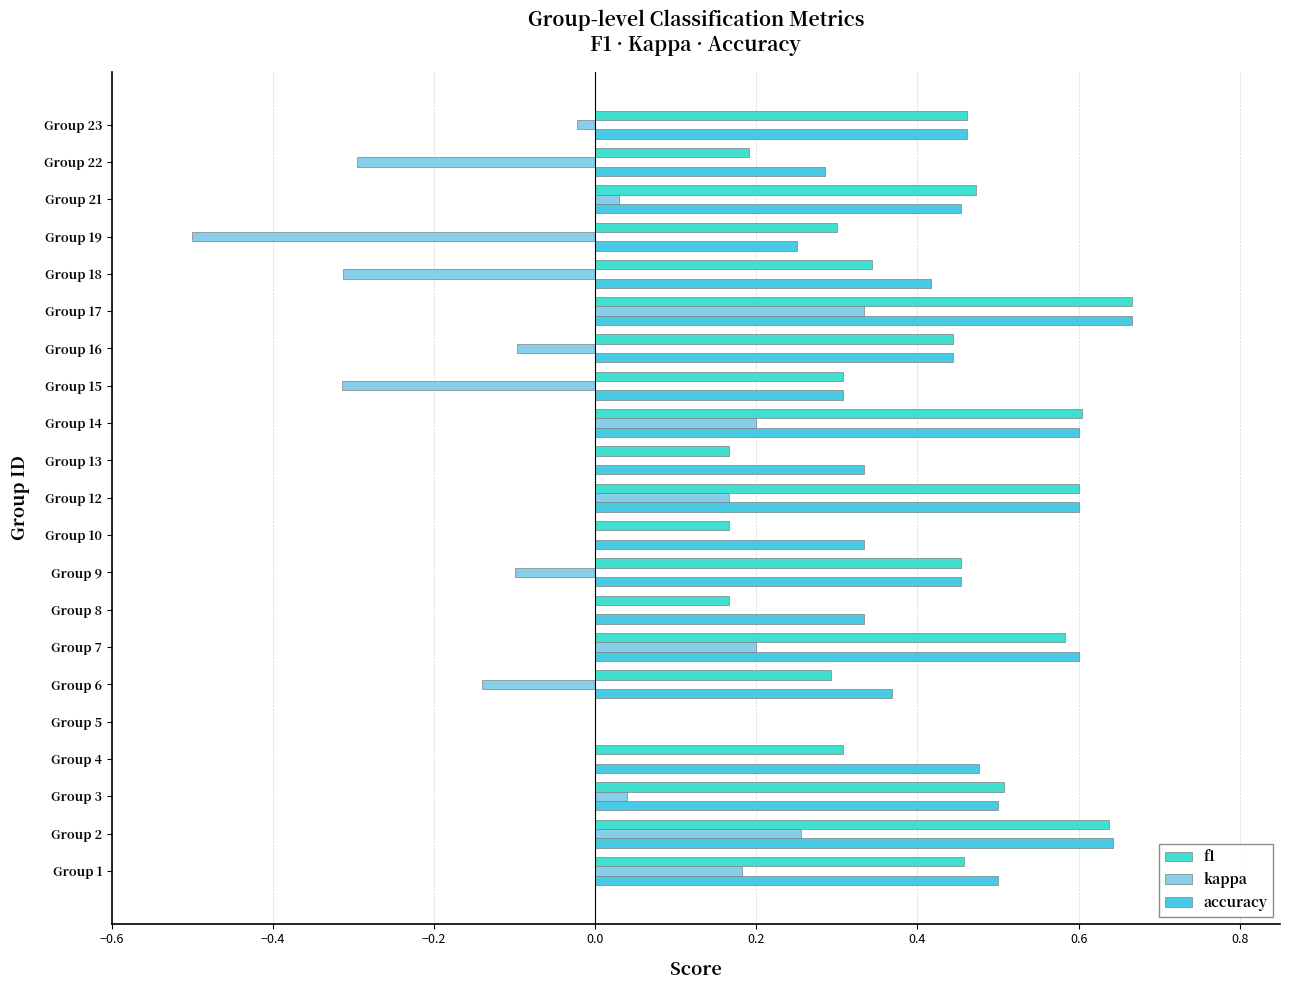

What is the average value of the accuracy series?

0.4